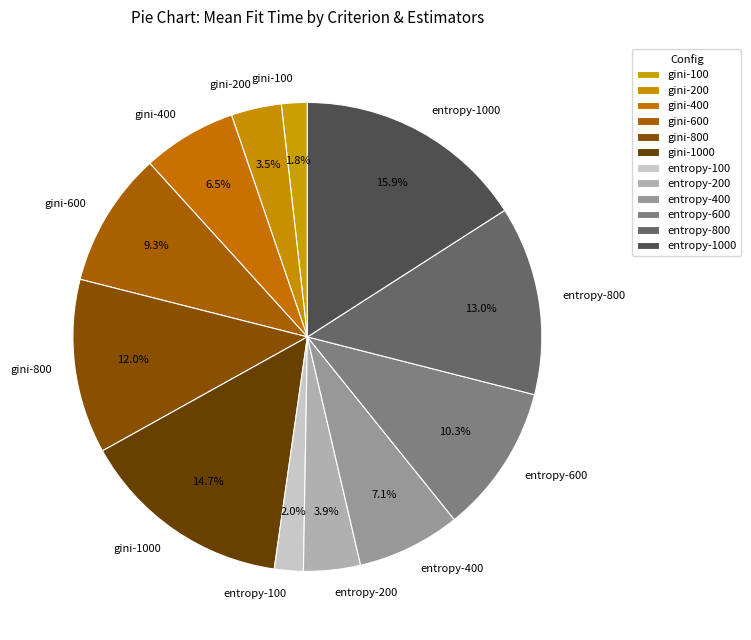

To the nearest percent, what is the difference between the gini-1000 and gini-100 slice percentages?

13%